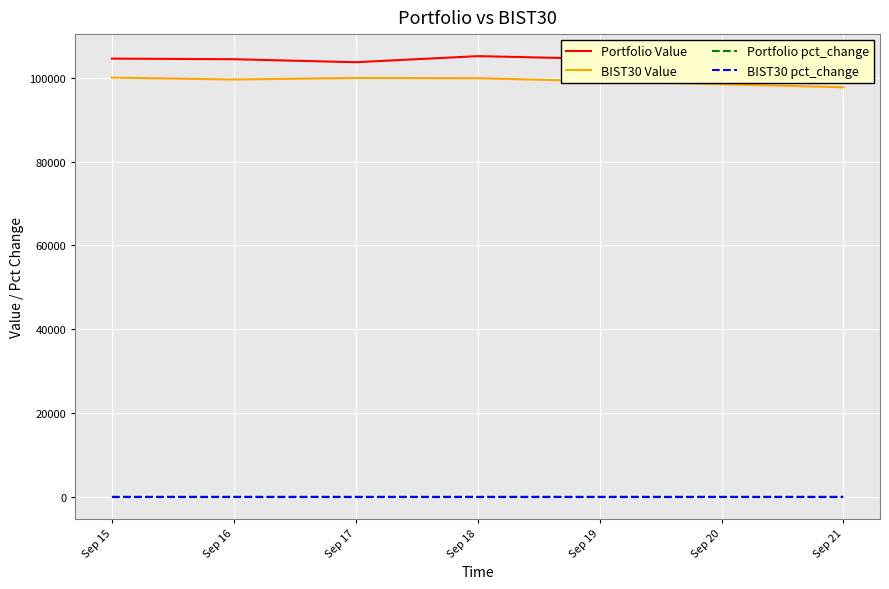

At how many categories does at least one series exceed 62484?

5